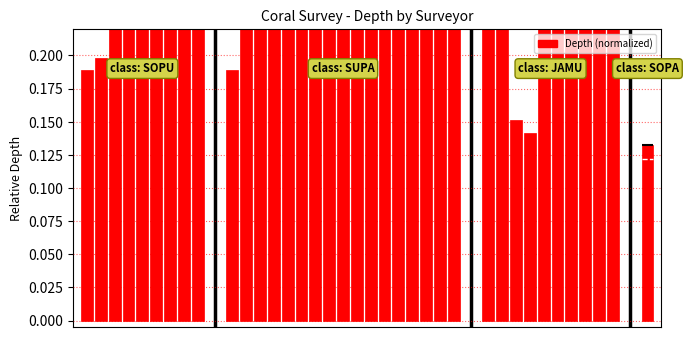

The value at 0 is 0.2. True or false?

True